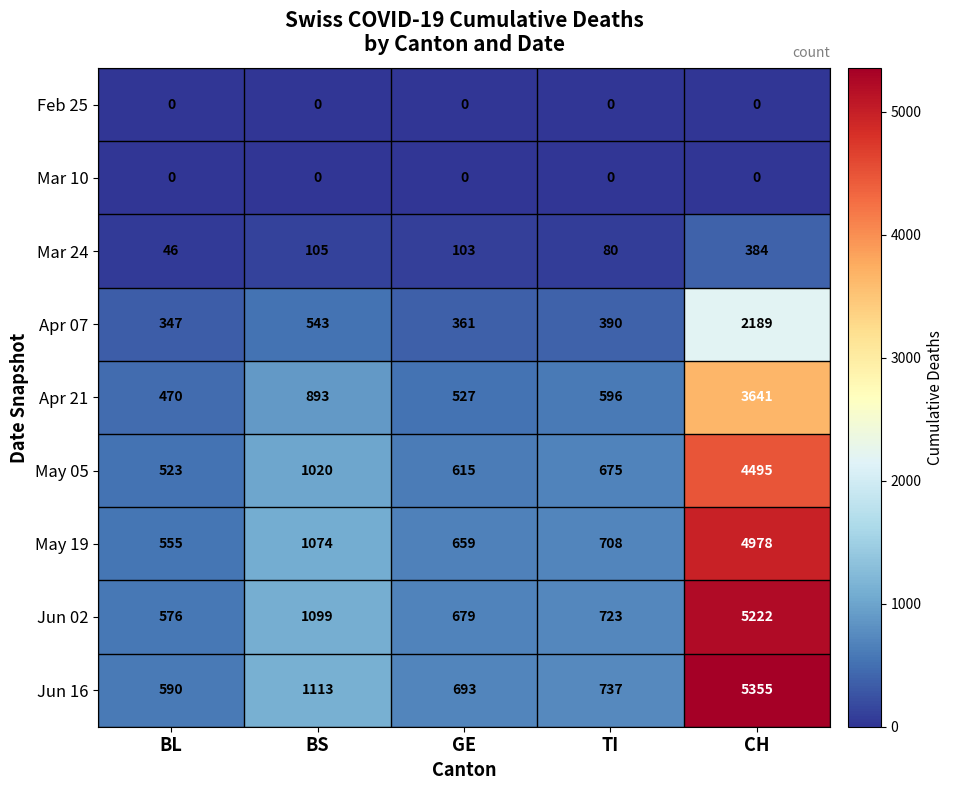

List the labels in order of Mar 24 value, smallest first.

BL, TI, GE, BS, CH